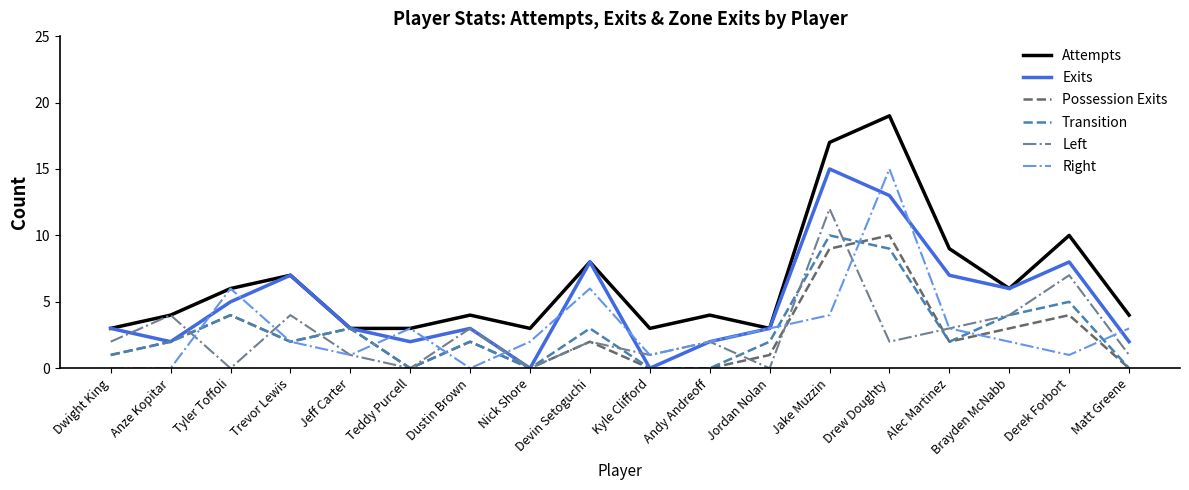

True or false: Attempts has a value of 8 at Devin Setoguchi.

True